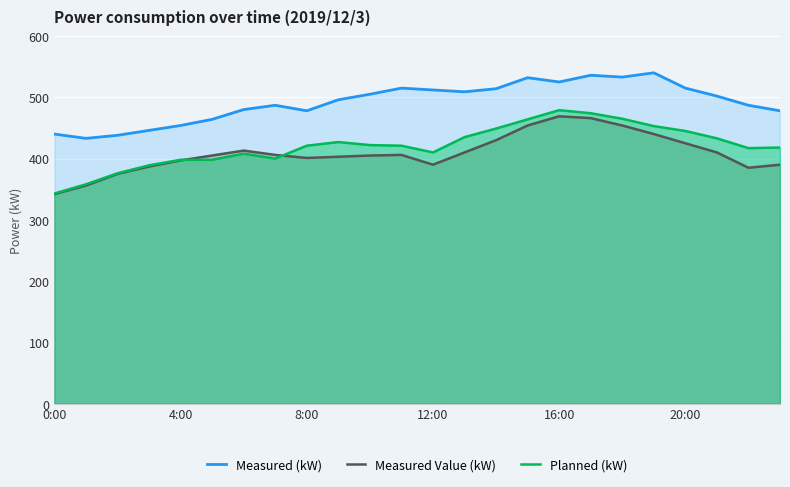

Which series has the largest range (max minus min)?

Planned (kW)